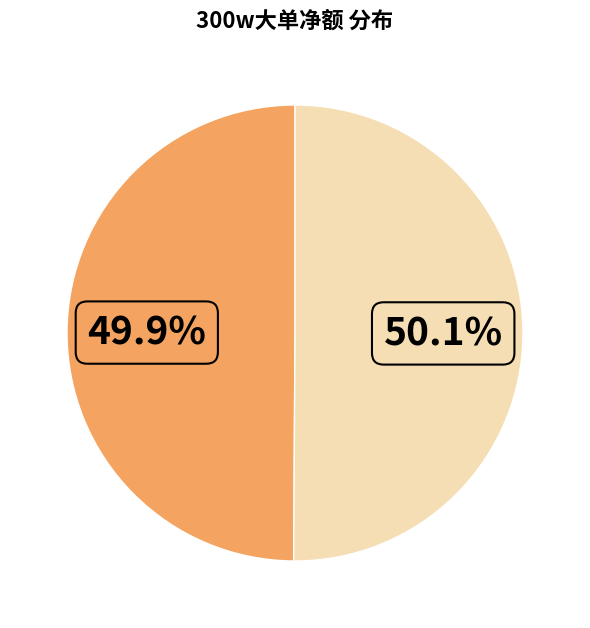

Is there a majority slice in this chart?

Yes